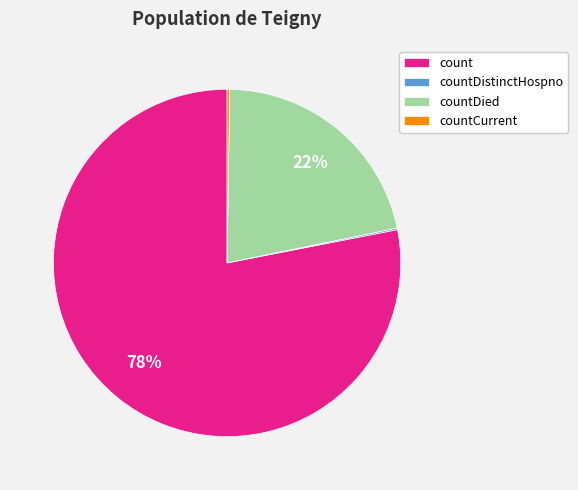

Which category has the biggest portion of the pie?

count